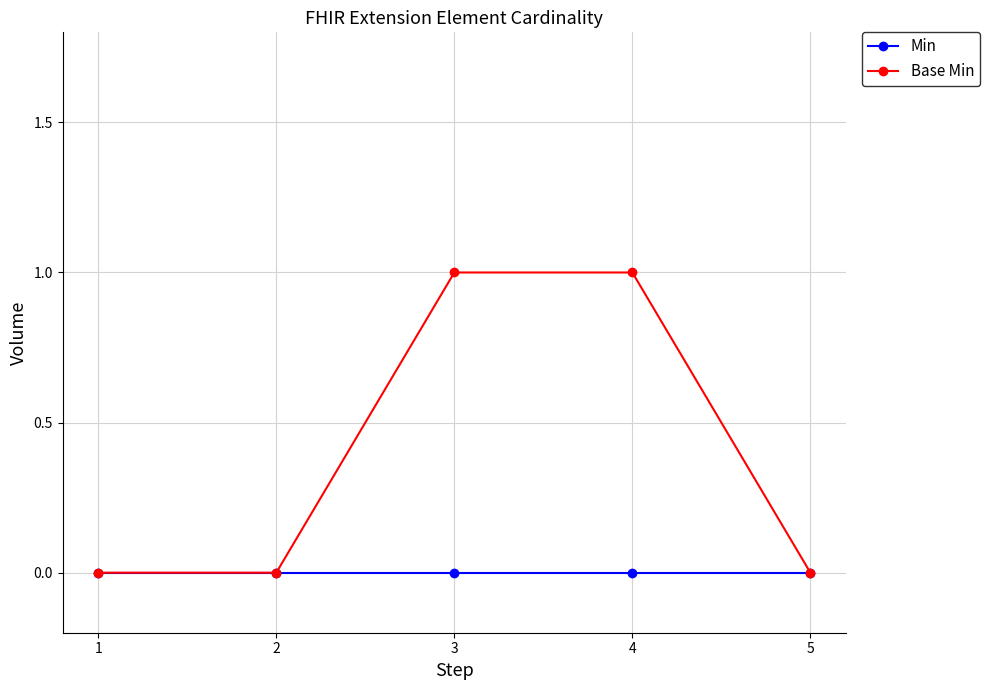

The value of Min at 1 is 0. True or false?

True